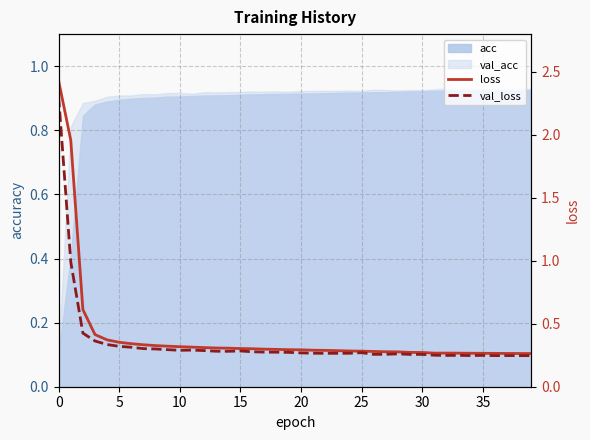

What is the minimum value for loss?

0.3